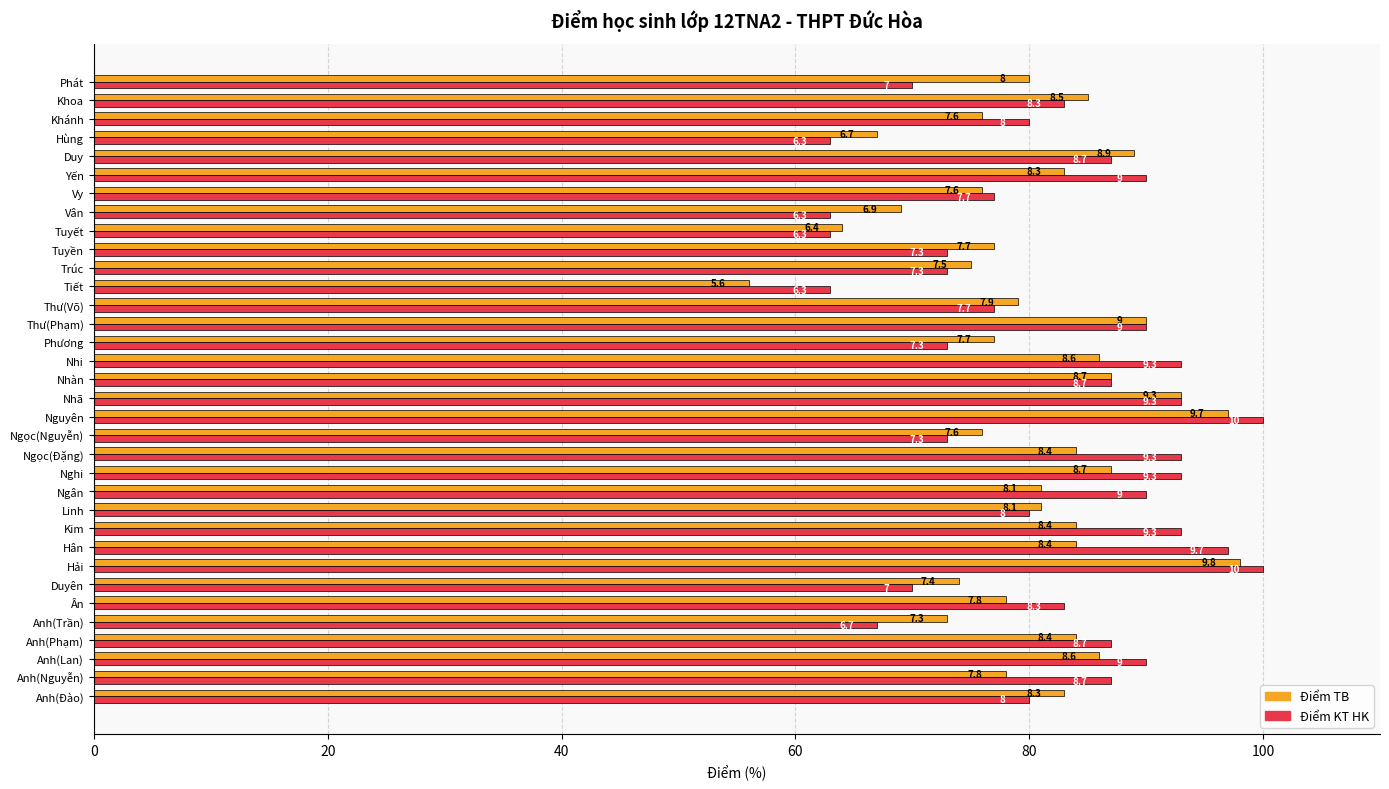

What are all the series names shown in the legend?

Điểm TB, Điểm KT HK